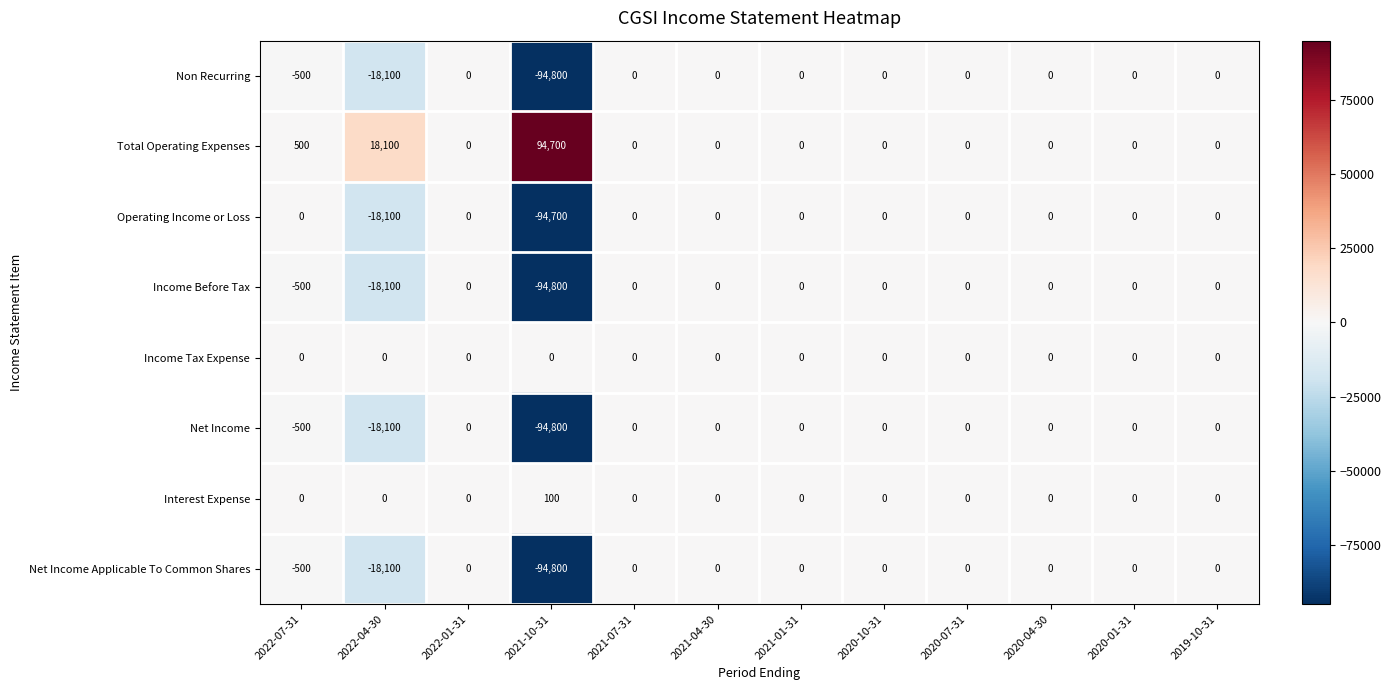

What is the average value of the Net Income Applicable To Common Shares series?

-9450